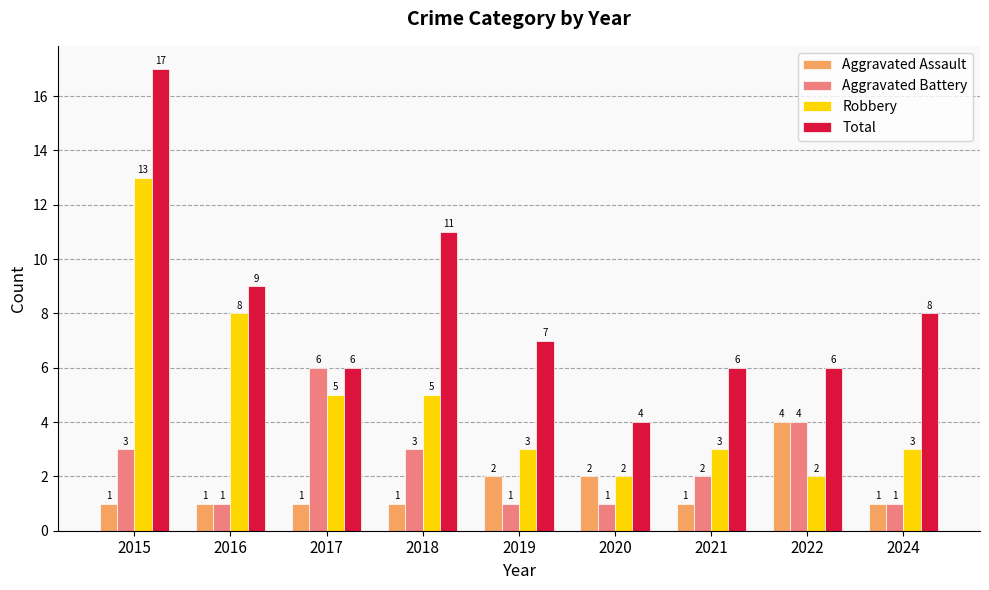

Is the value of Total at 2022 greater than the value of Aggravated Battery at 2016?

Yes